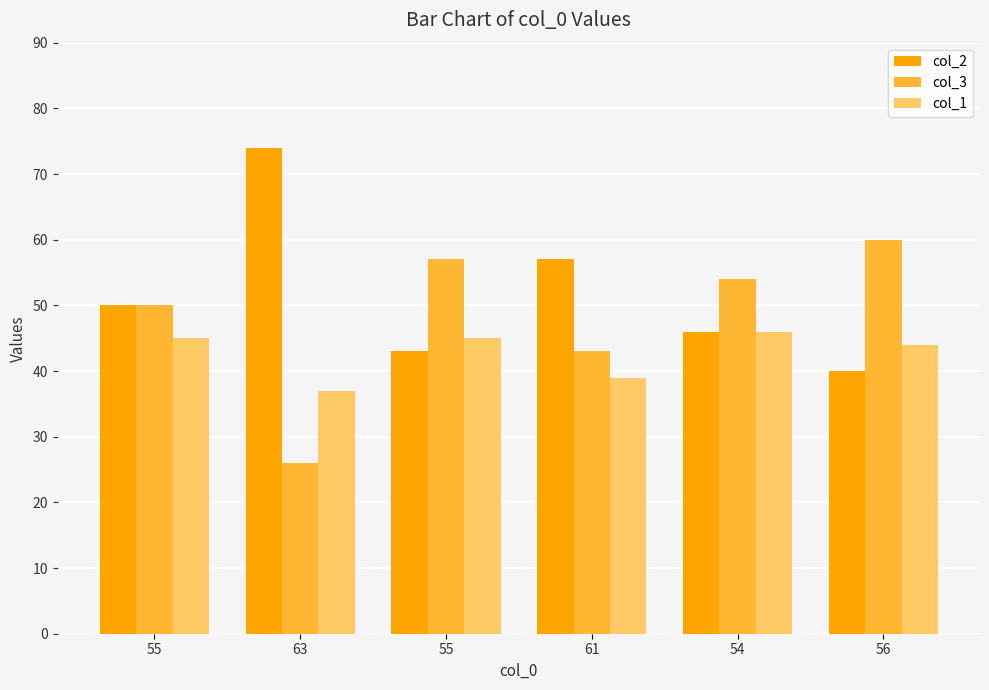

What is the total value across all series at 55?

145